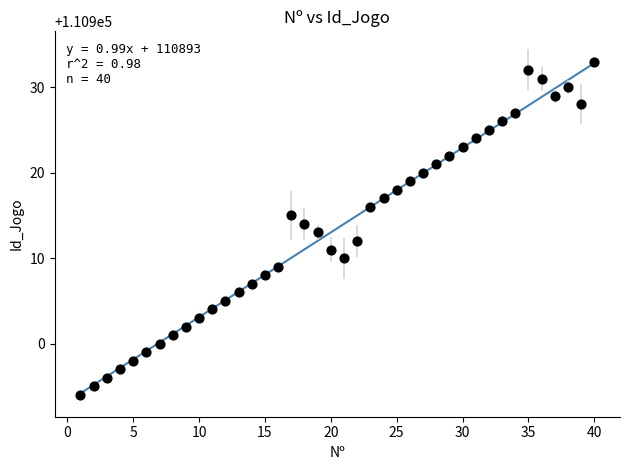

What is the range of X values (max minus min)?

39